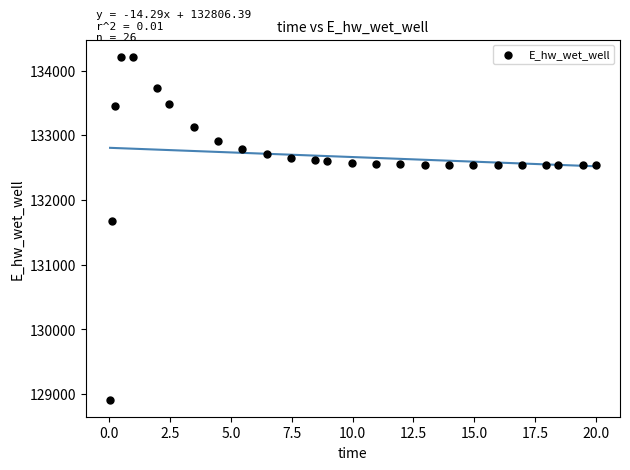

What is the range of Y values (max minus min)?

5297.6